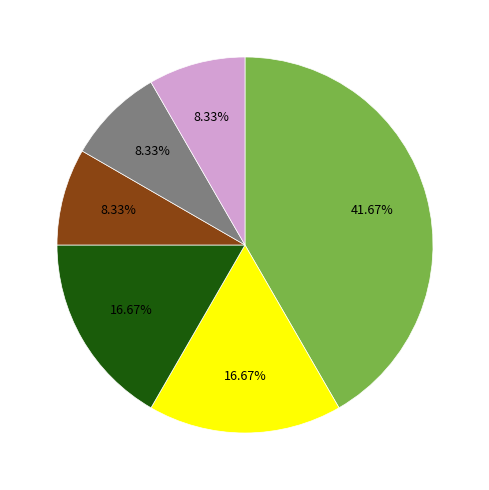

Is there a majority slice in this chart?

No